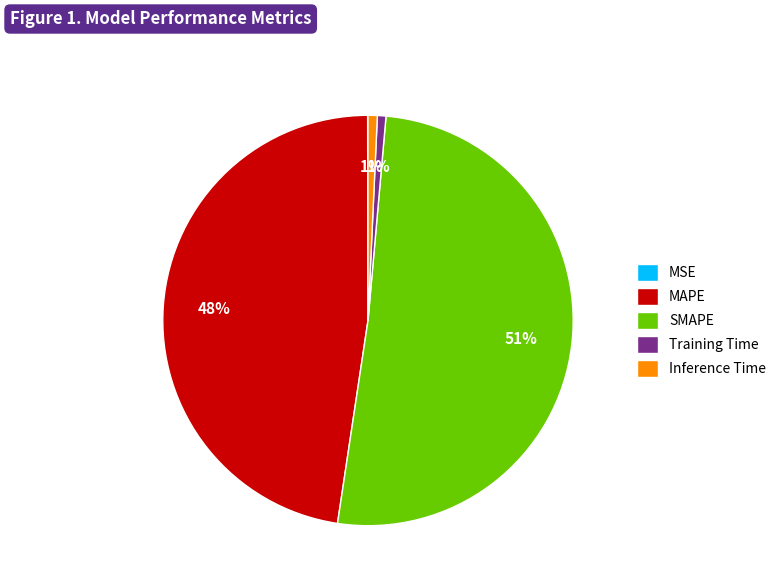

To the nearest percent, what is the average slice percentage?

20%